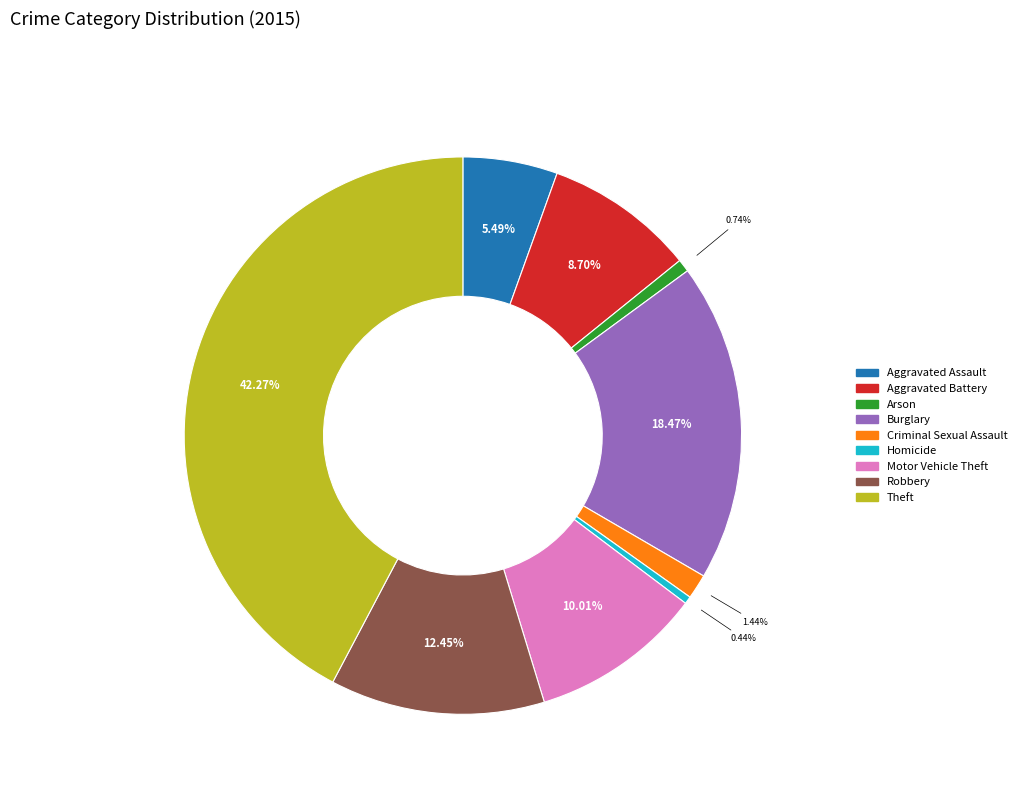

To the nearest percent, what percentage of the pie is Robbery?

12%